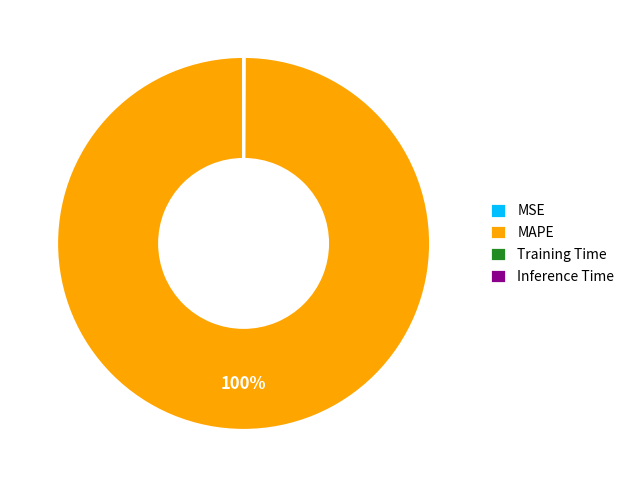

What is the majority slice?

MAPE